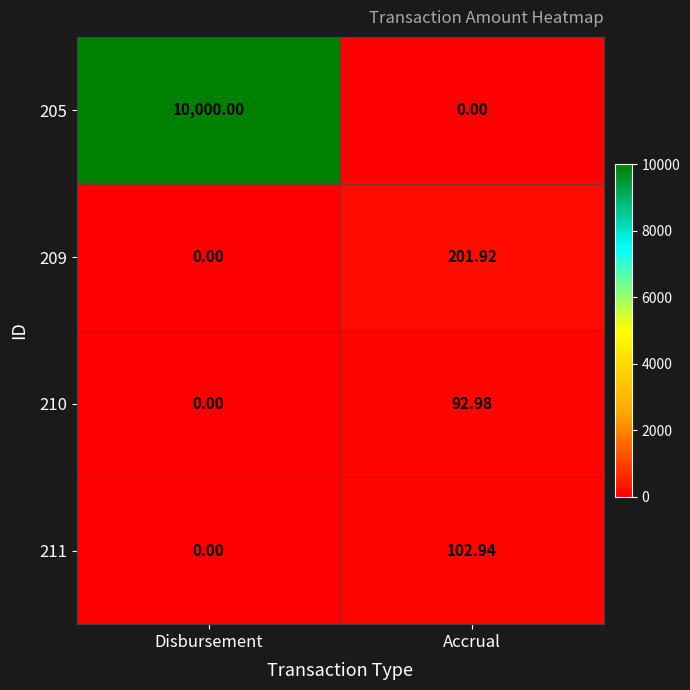

Rank the categories by 211 value from lowest to highest.

Disbursement, Accrual